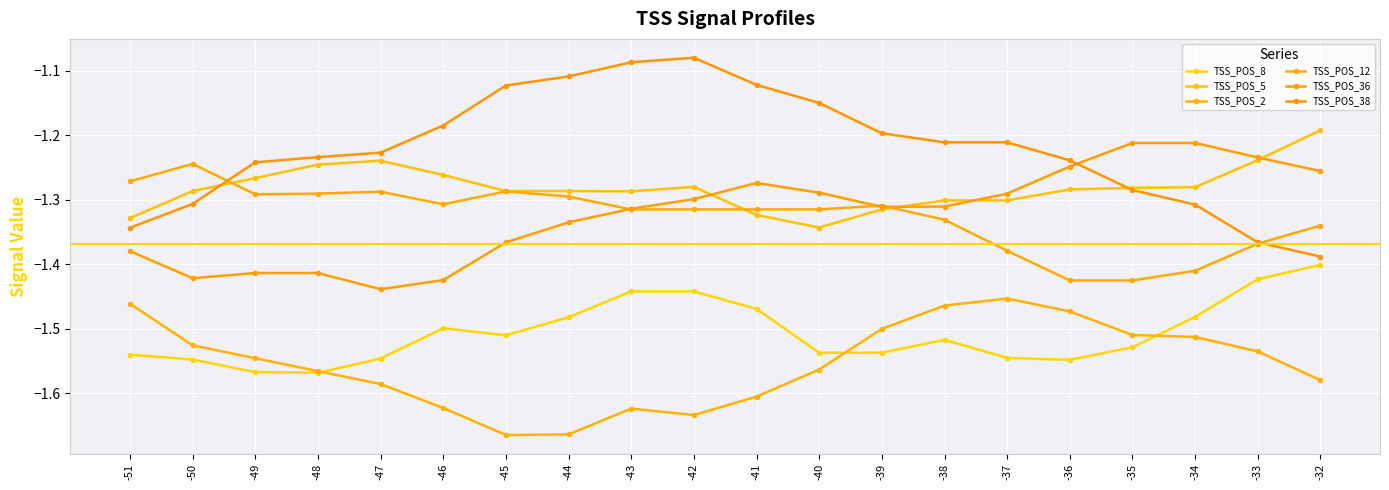

How many interior local peaks does the TSS_POS_2 series have?

2